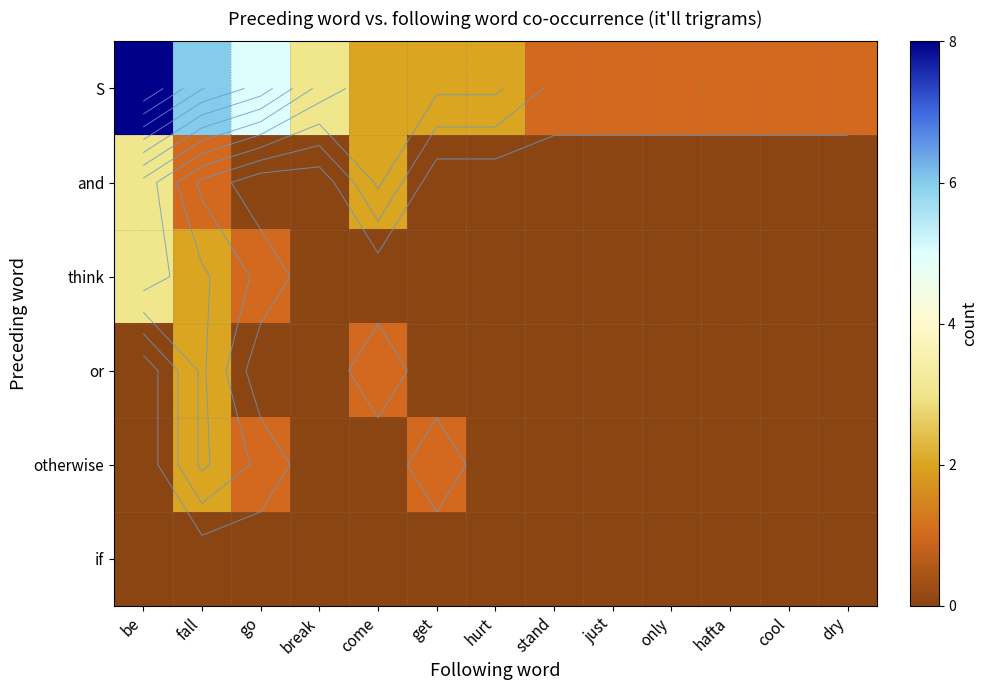

List the labels in order of S value, smallest first.

stand, just, only, hafta, cool, dry, come, get, hurt, break, go, fall, be